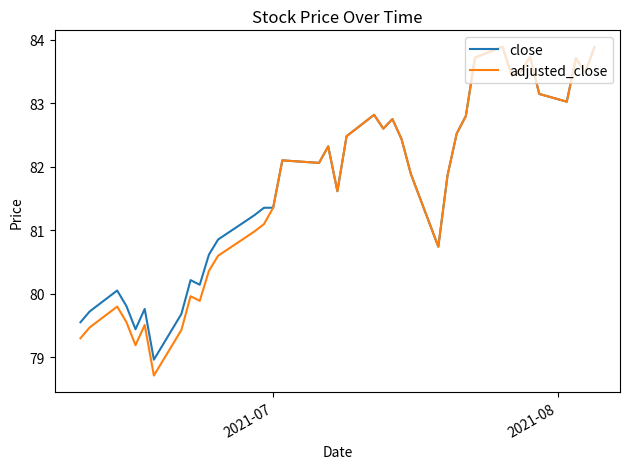

Which series has the largest range (max minus min)?

adjusted_close